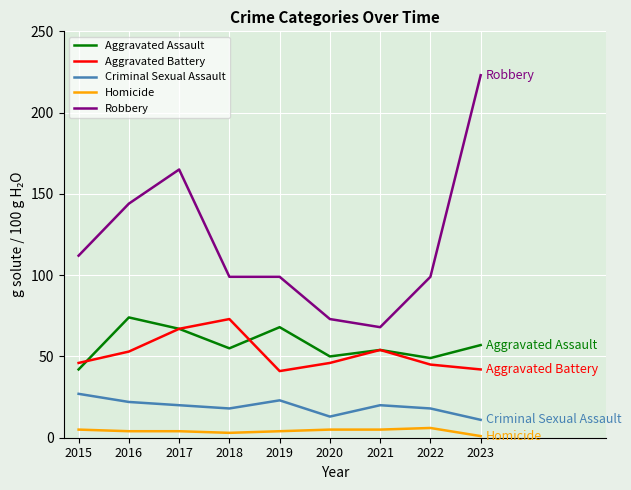

Which series has the largest total across all categories?

Robbery